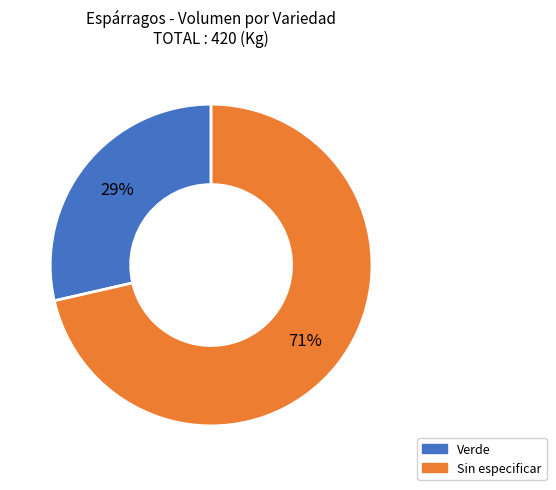

Count the number of slices in the pie.

2